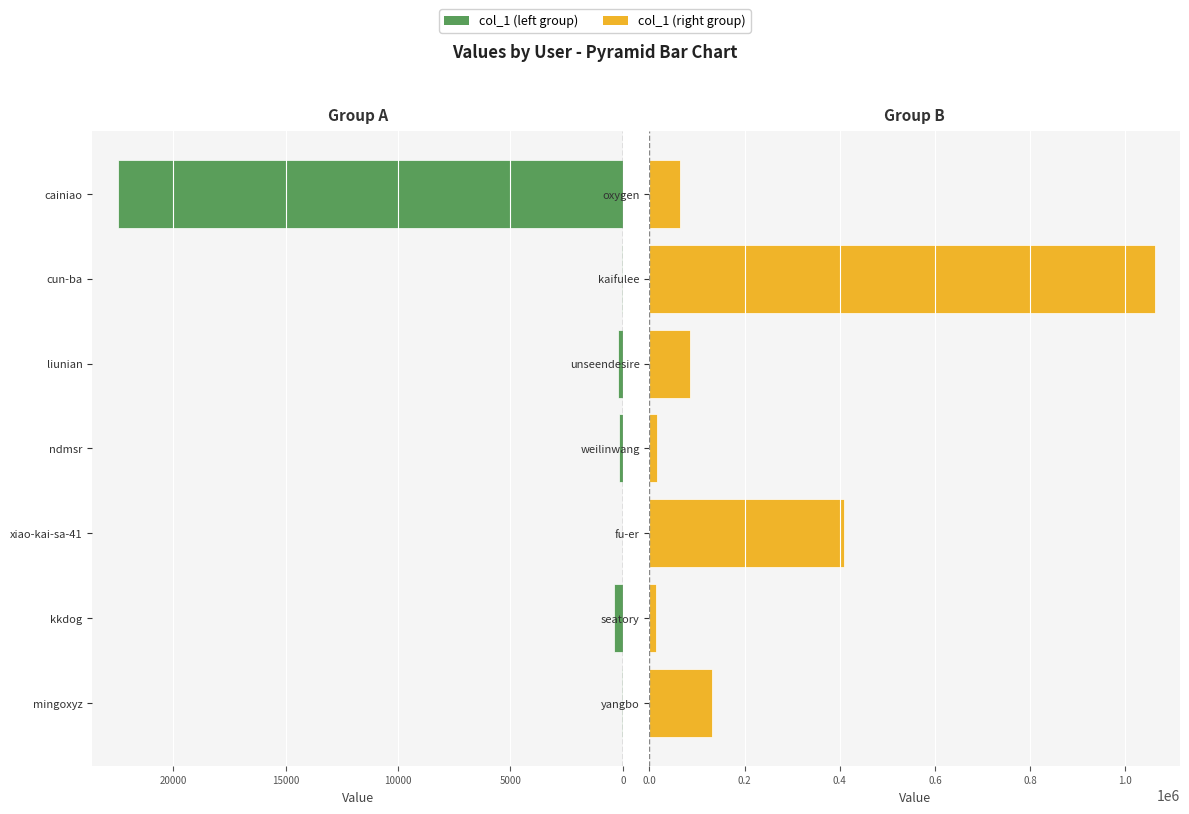

What is the value of the col_1 (right group) bar at the 4th from the left?

15883